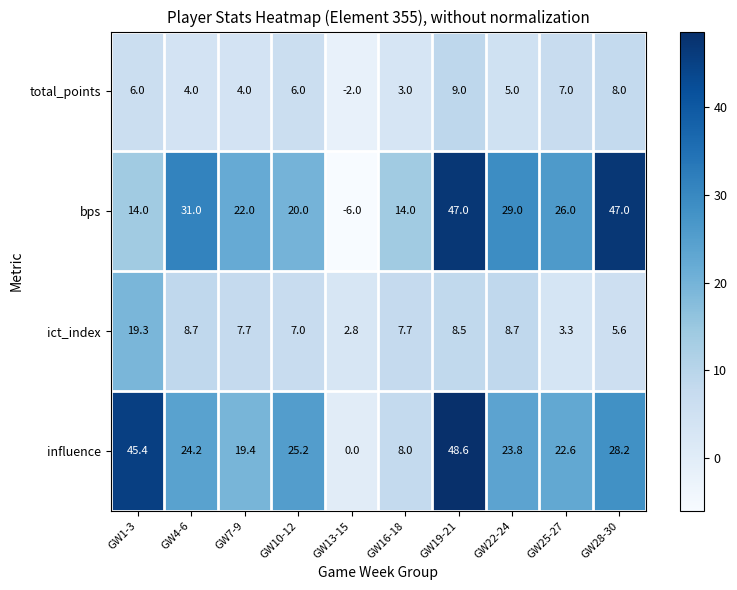

What is the total value across all series at GW22-24?

66.5